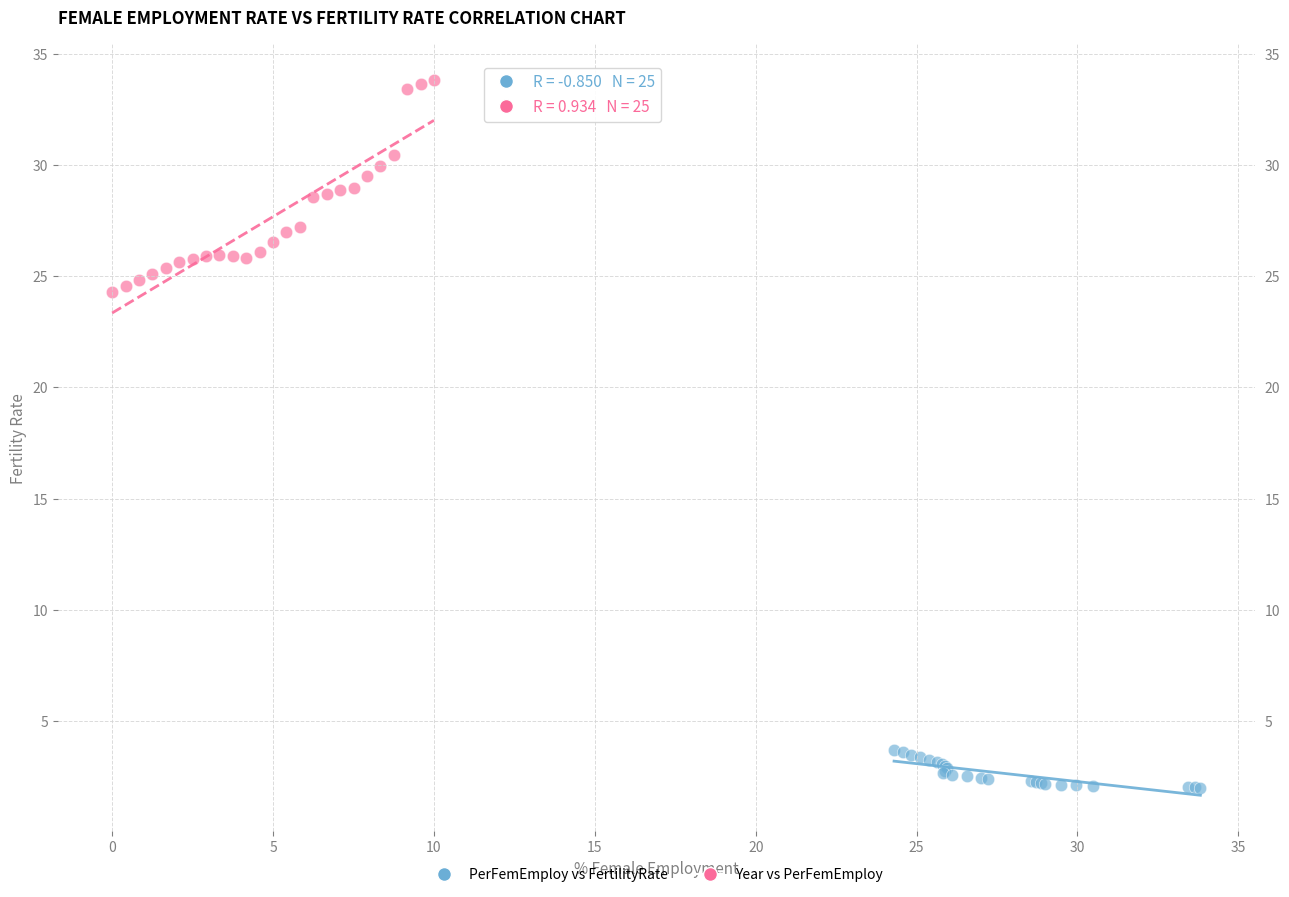

Which series has the largest Y range (max minus min)?

Year vs PerFemEmploy